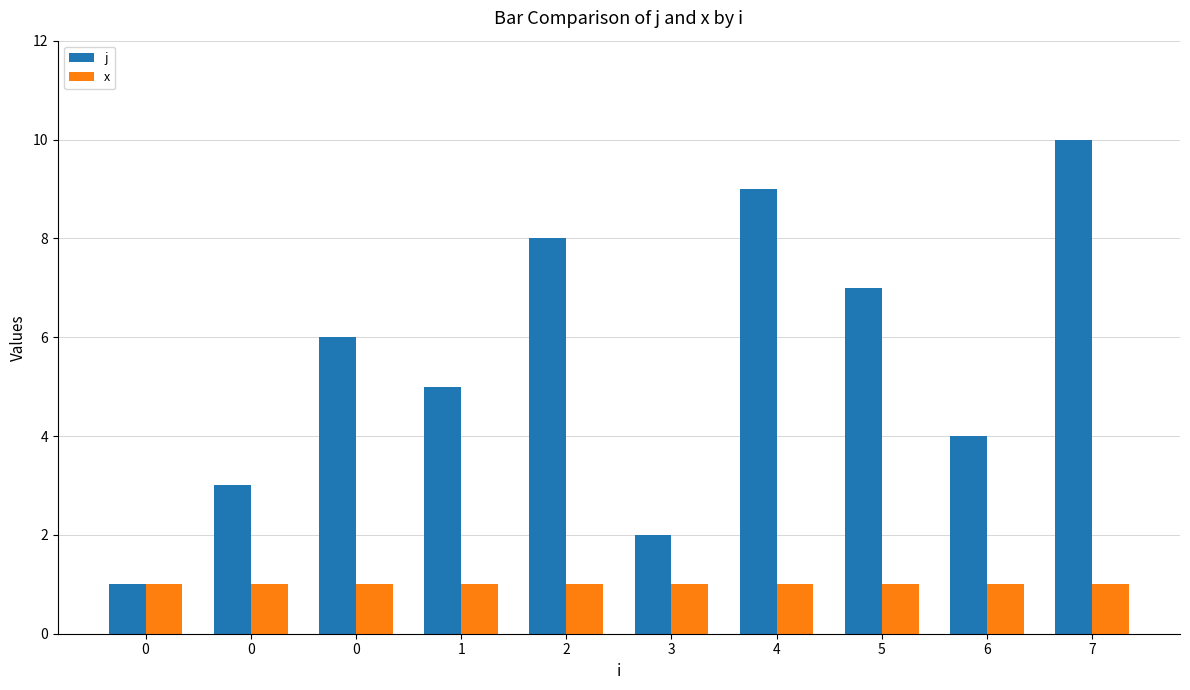

Reading left to right, list all the values displayed in this chart.

j: 1	3	6	5	8	2	9	7	4	10
x: 1	1	1	1	1	1	1	1	1	1